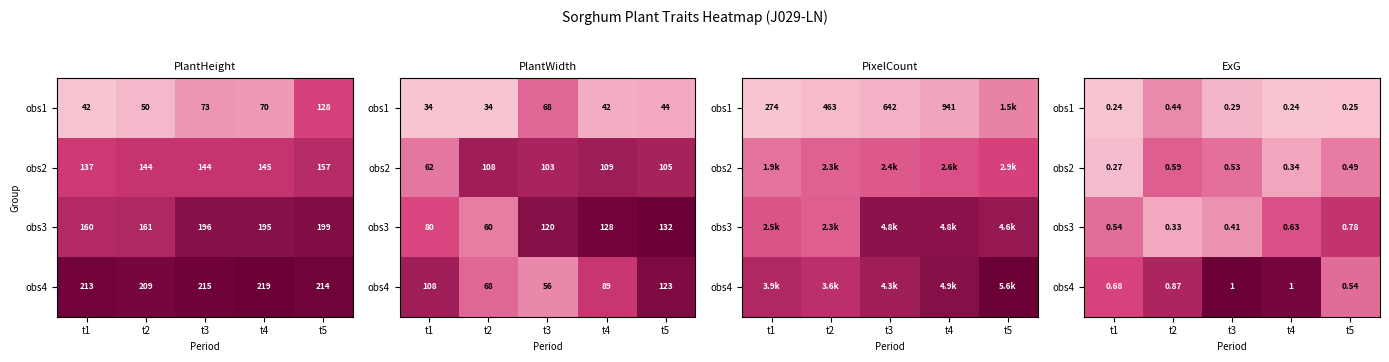

How many distinct data groups are displayed?

4